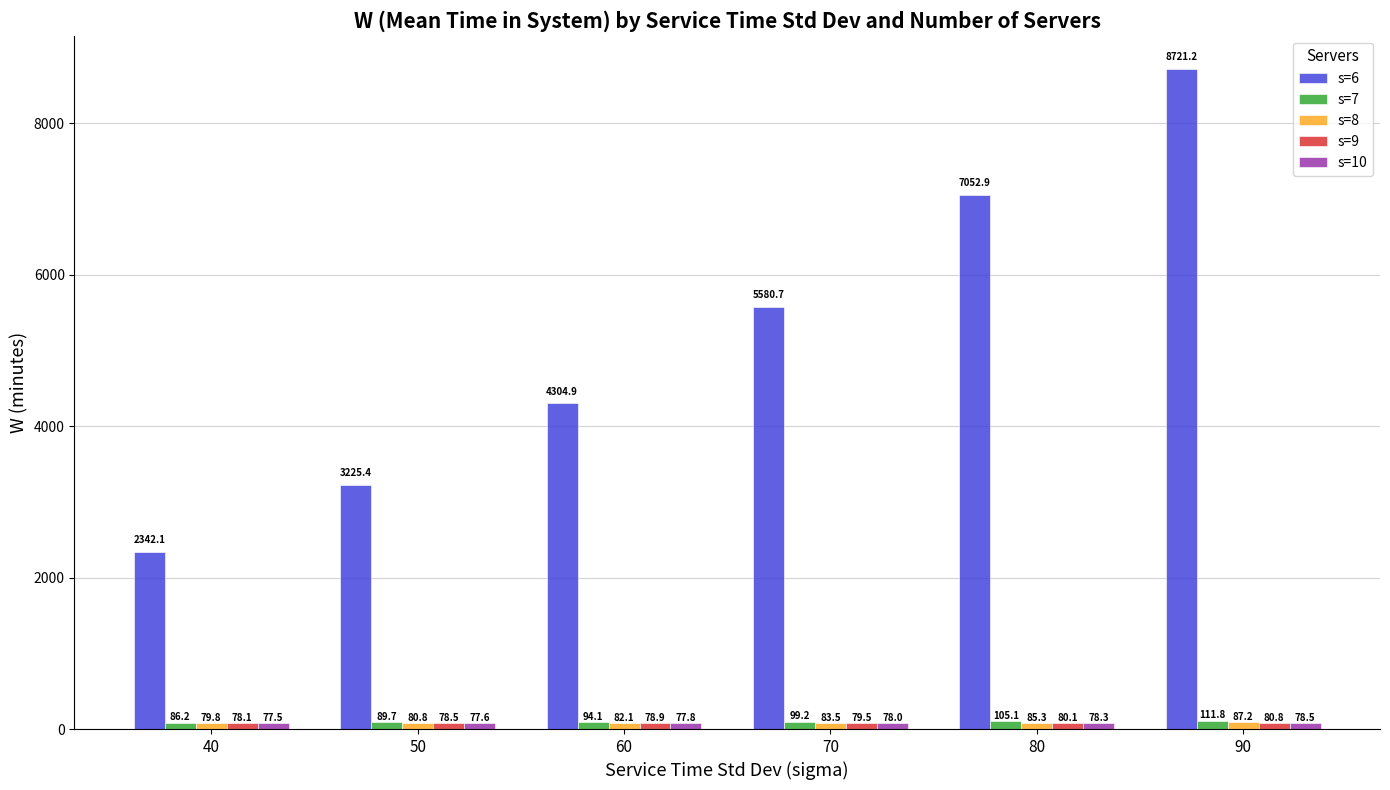

Where is s=7 nearest to the value 99?

70